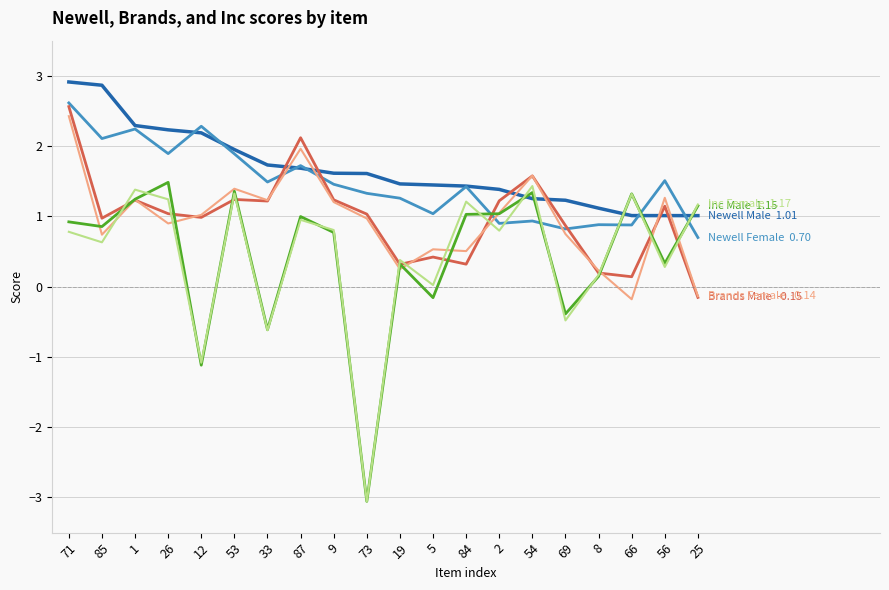

What is the spread (max minus min) of values at 87?

1.2